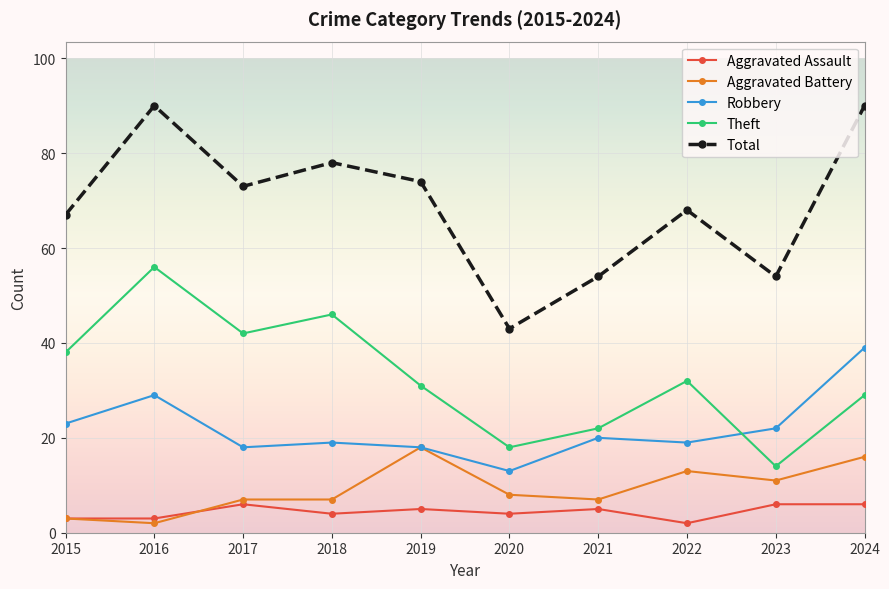

Which series has the largest total across all categories?

Total